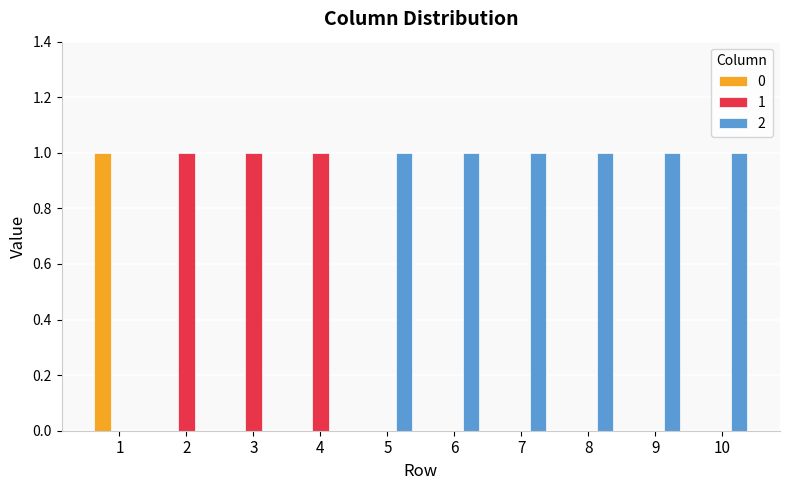

True or false: 0 has a value of 1 at 6.

False